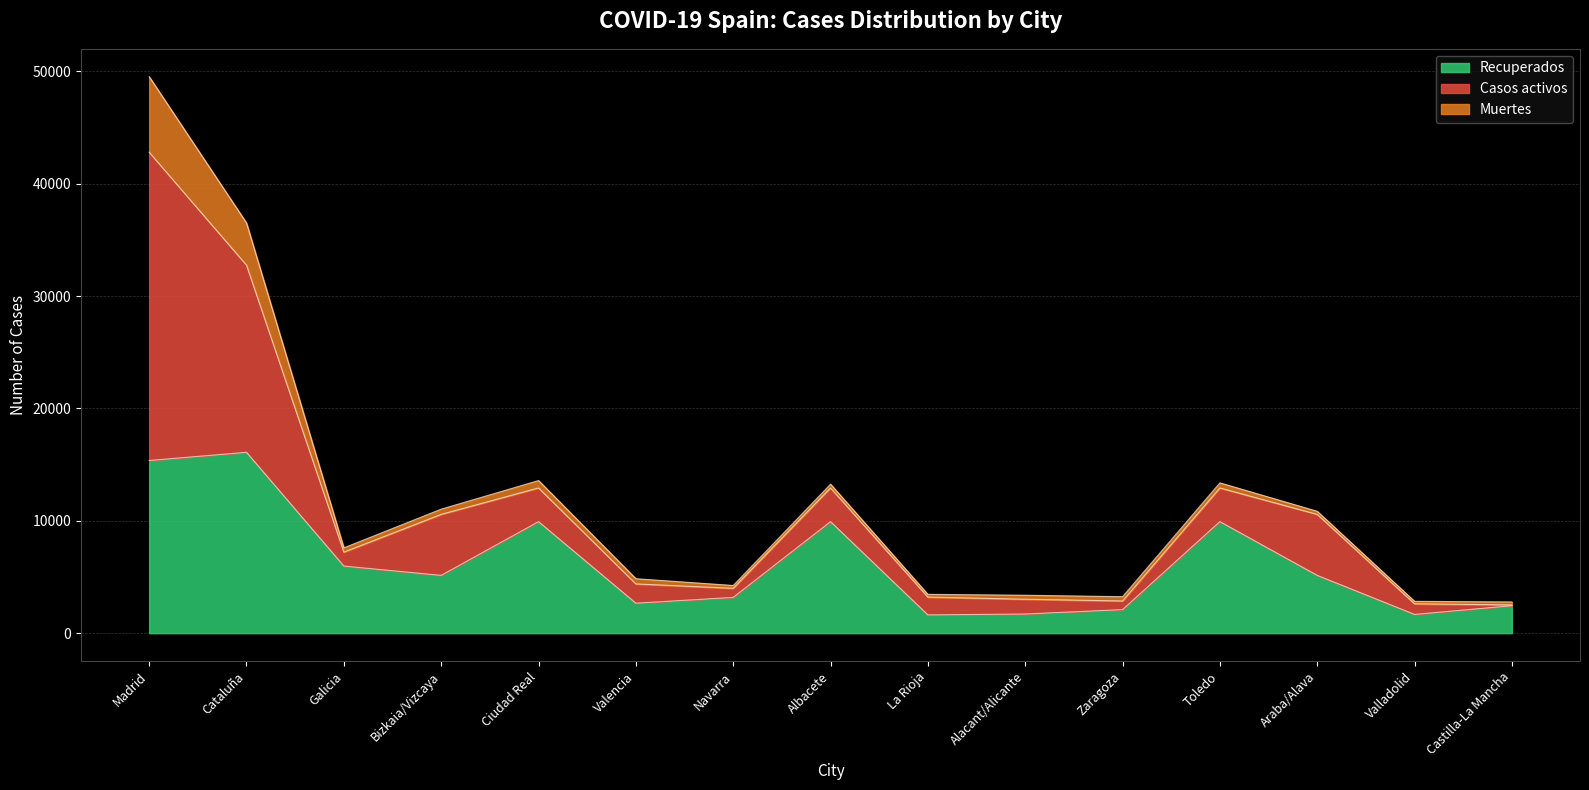

What is the spread (max minus min) of values at Toledo?

9473